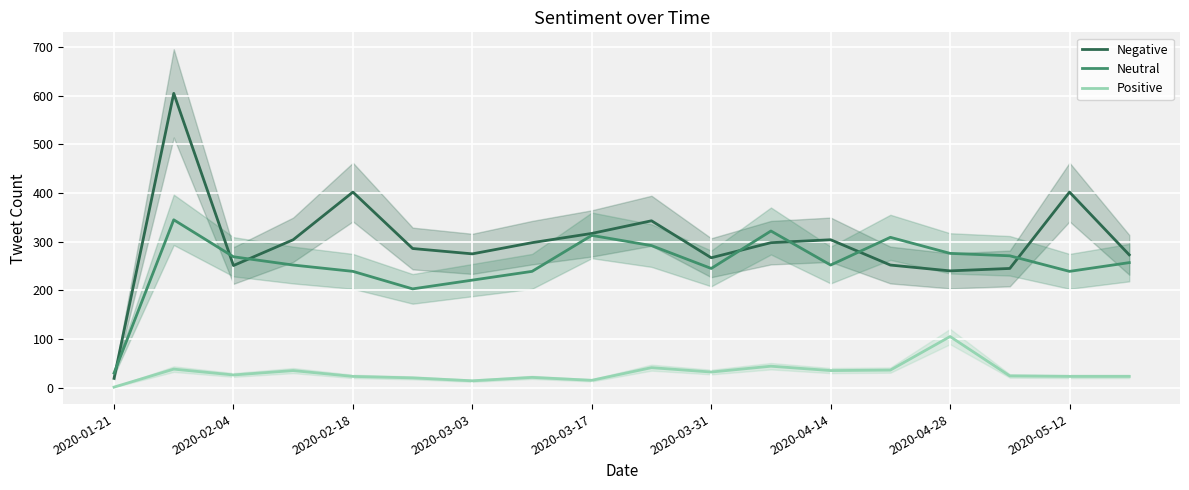

True or false: Positive and Negative intersect in this chart.

False